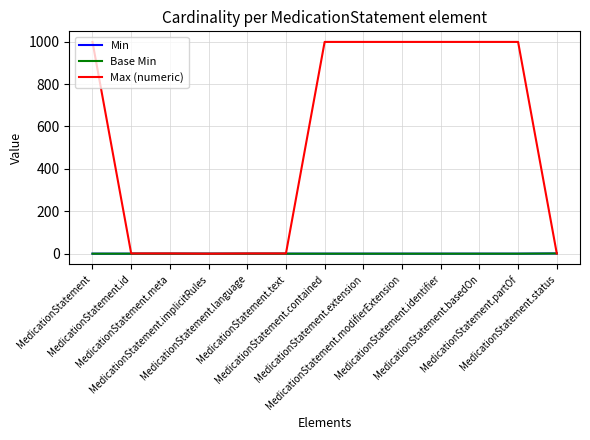

What is the value of the Max (numeric) point at the 7th from the left?

999